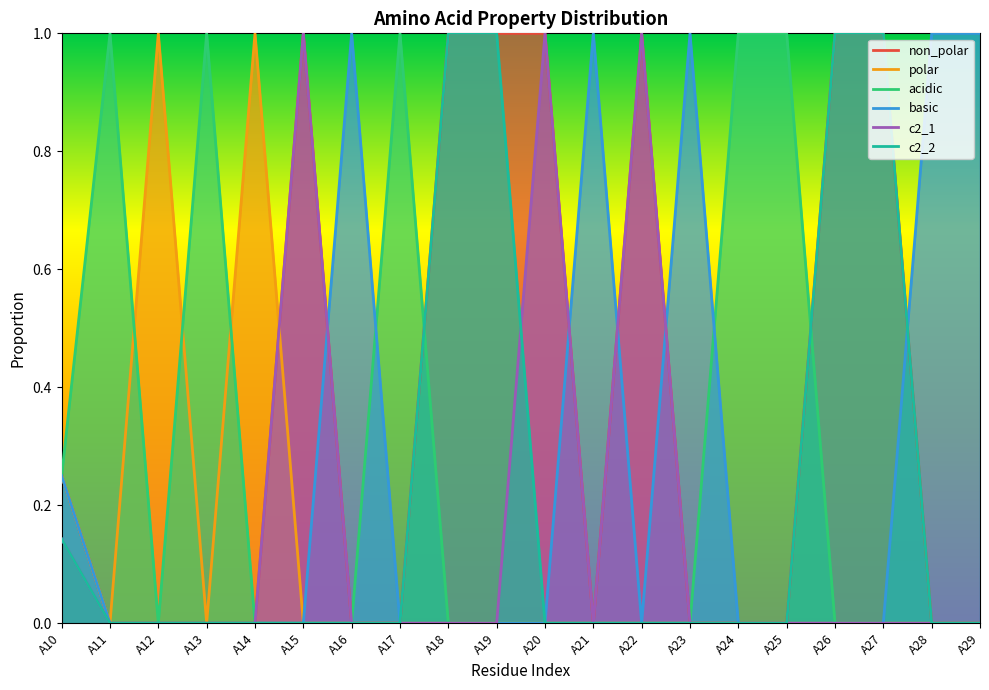

Count the number of categories in the chart.

20